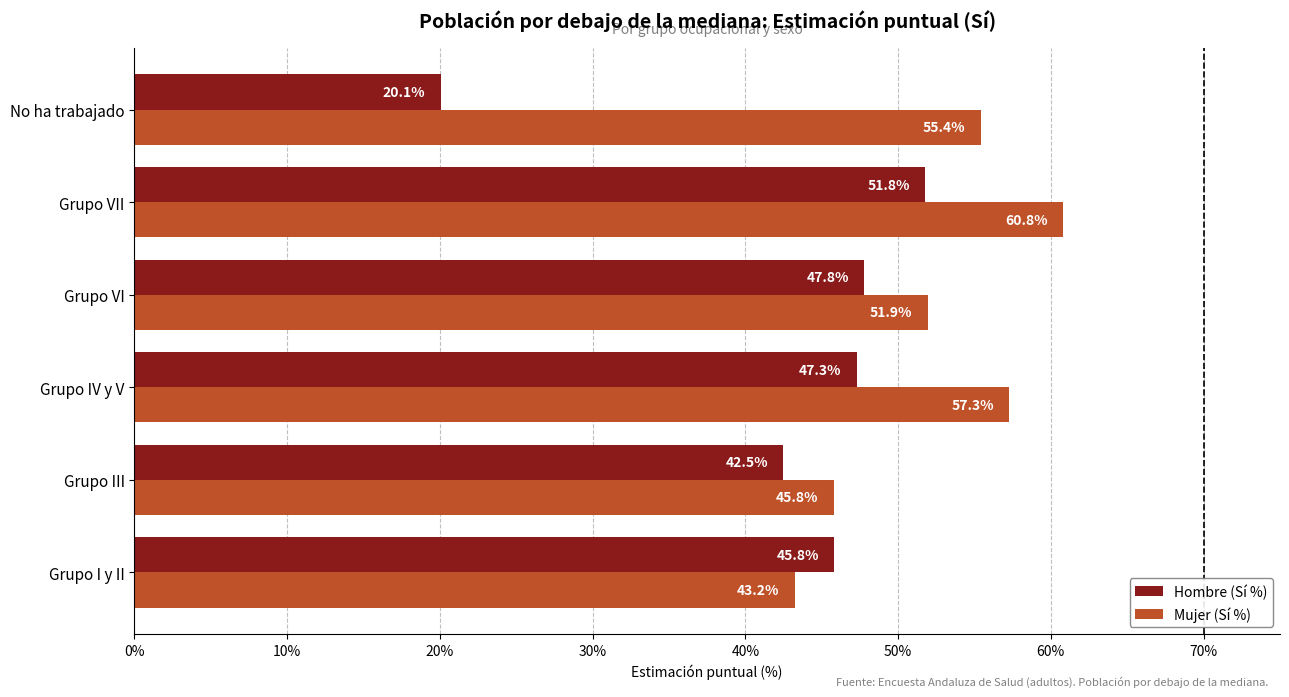

Which series has the largest range (max minus min)?

Hombre (Sí %)